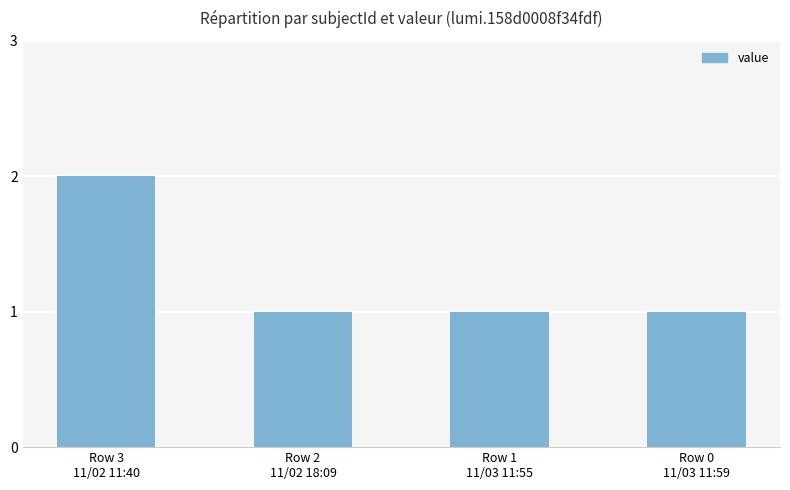

Does the chart contain stacked bars?

No